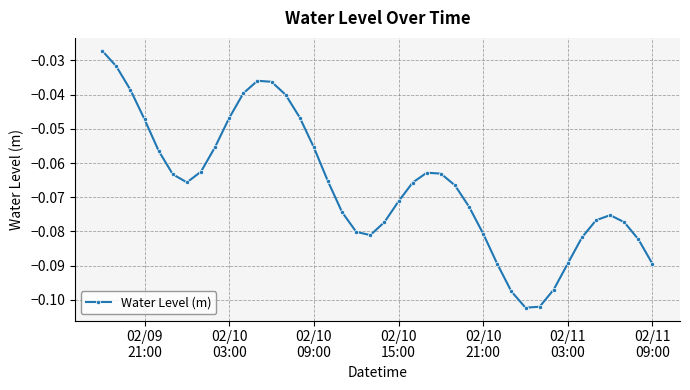

What is the sum of all values?

-2.7